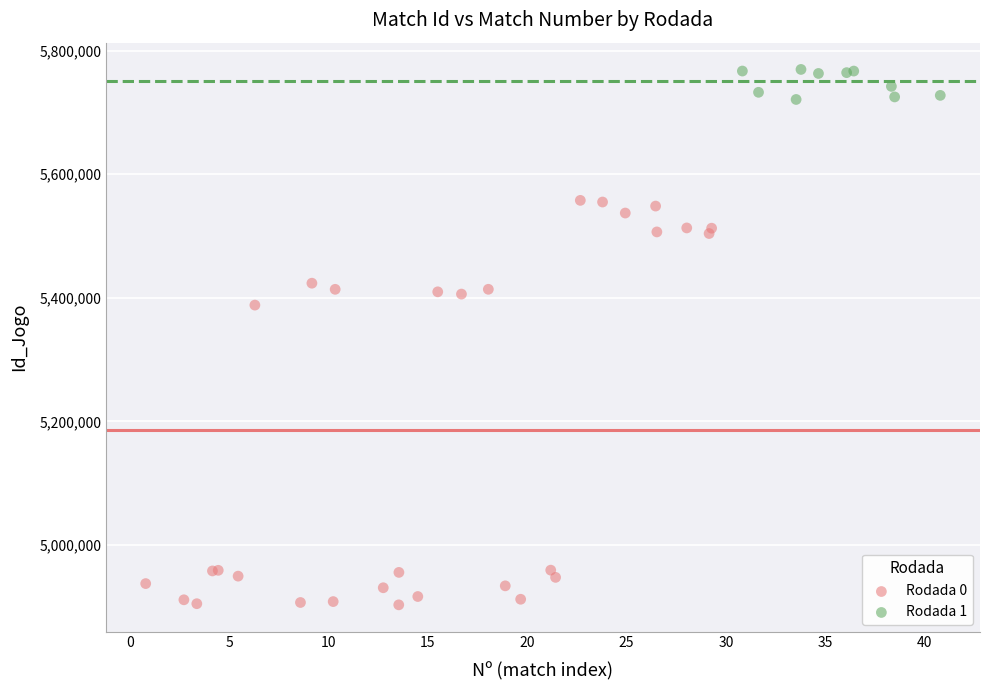

Which series reaches the minimum Y coordinate?

Rodada 0